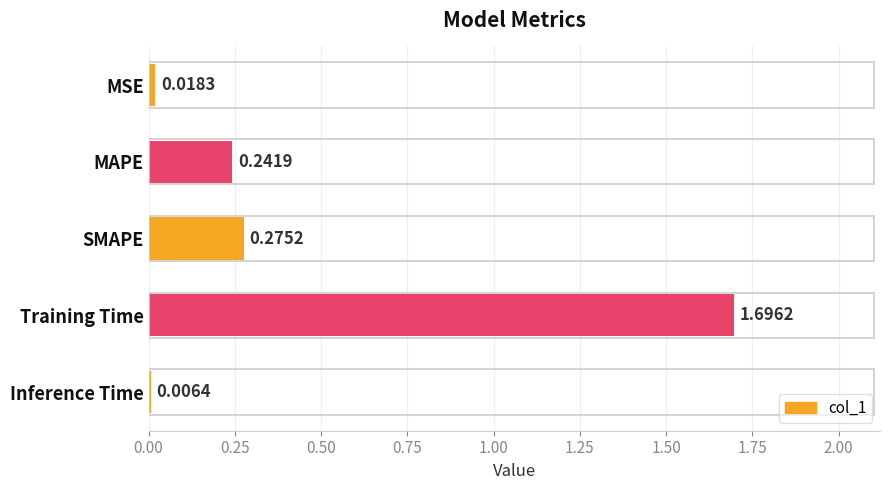

How many bars are there in total?

5